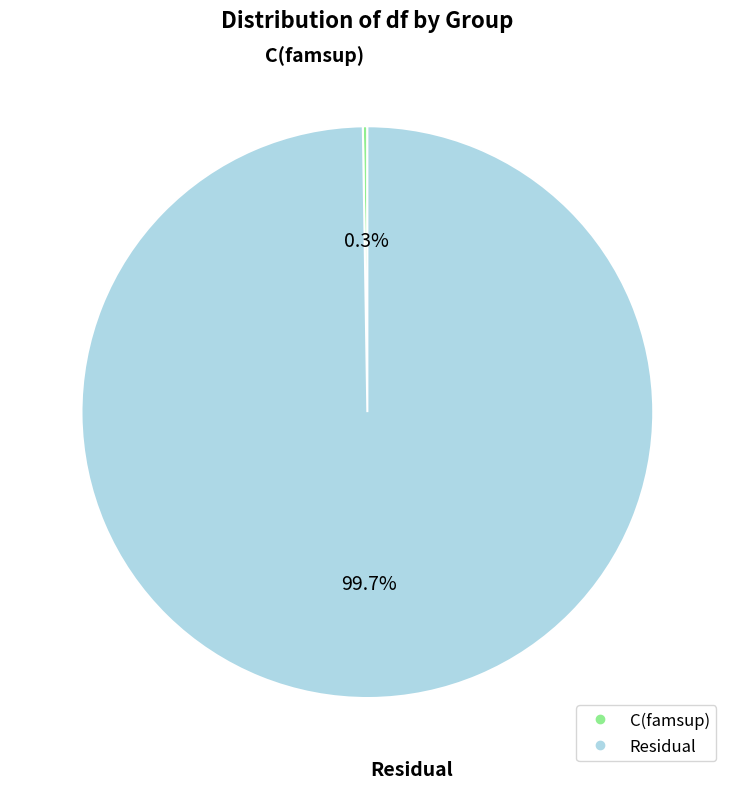

What is the largest slice in the pie chart?

Residual